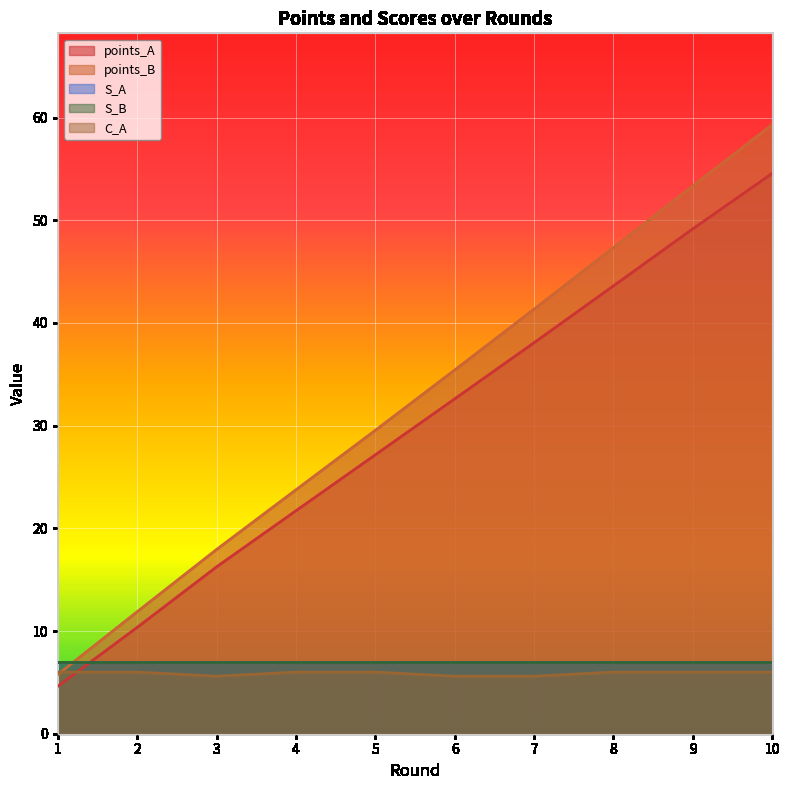

What is the value of the C_A point at the 9th from the left?

6.0